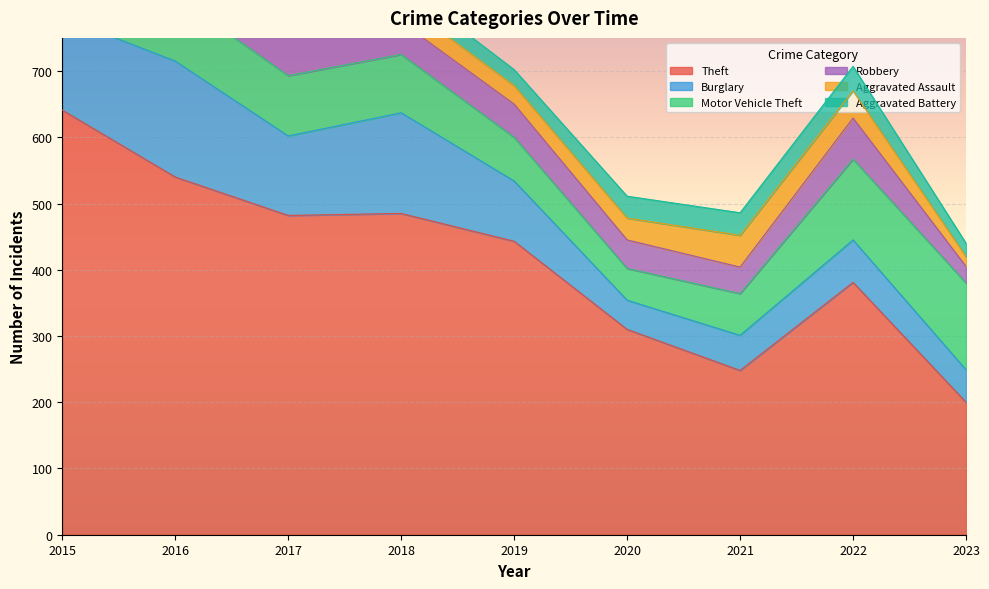

Reading left to right, extract all data points from this chart.

Theft: 641	540	482	485	443	310	248	381	200
Burglary: 140	175	120	152	91	44	53	64	49
Motor Vehicle Theft: 115	98	91	88	66	48	63	122	131
Robbery: 64	101	85	49	50	43	40	62	25
Aggravated Assault: 25	34	38	30	28	33	48	41	15
Aggravated Battery: 25	43	29	28	24	33	34	37	20